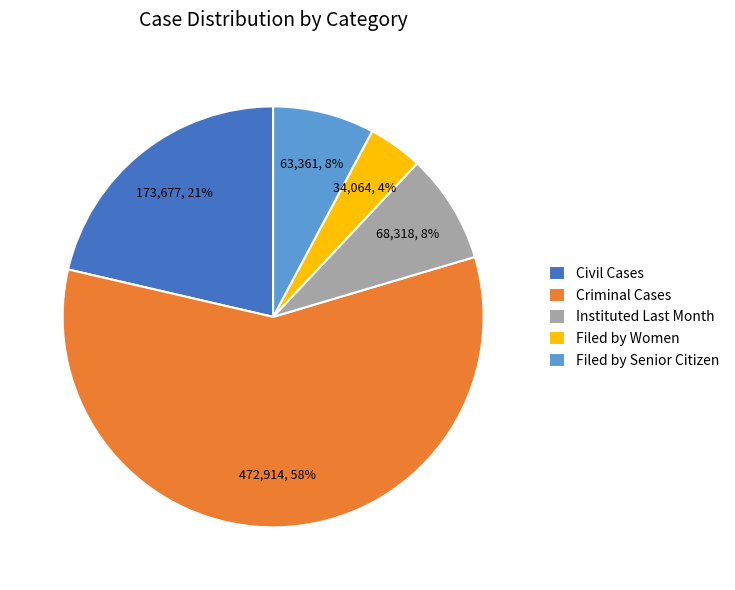

To the nearest percent, what is the average slice percentage?

20%